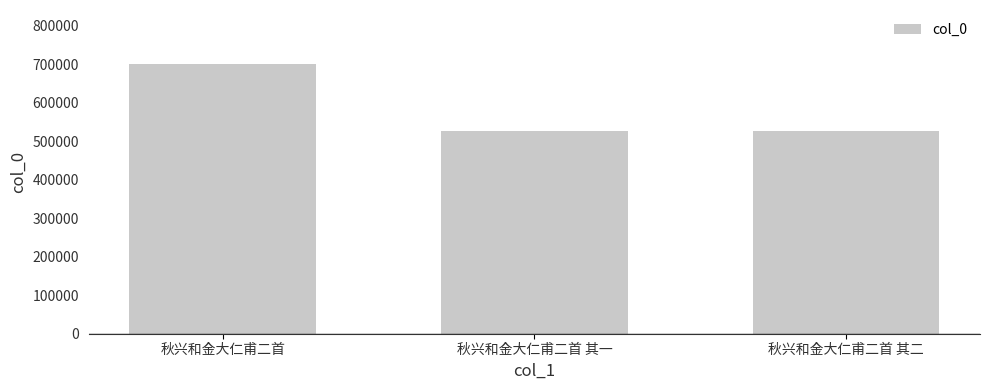

What is the minimum value shown in the chart?

525966